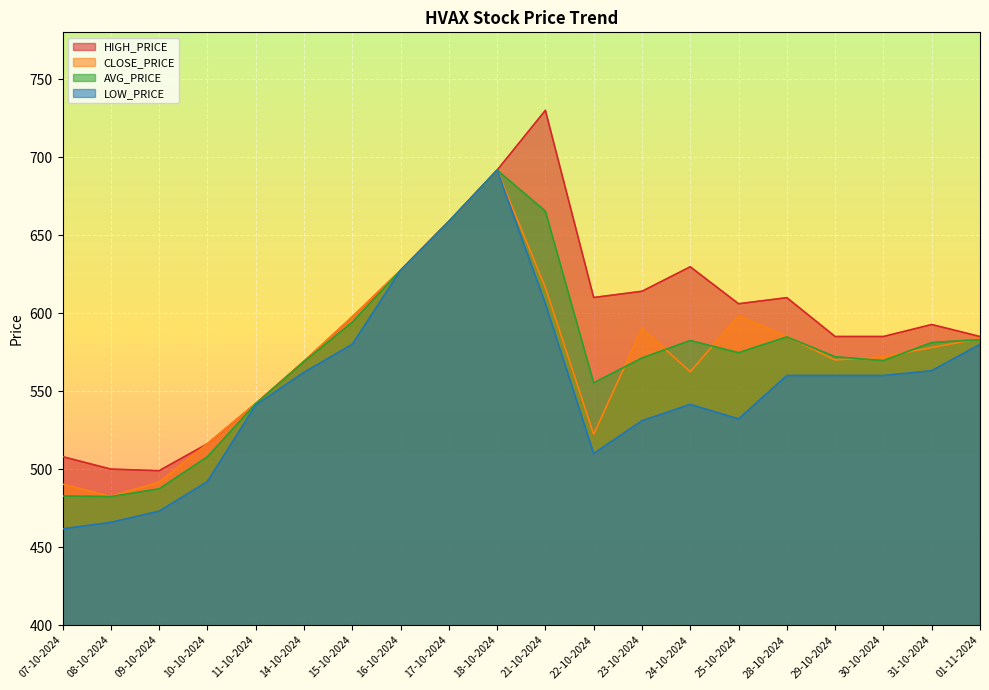

How many distinct data groups are displayed?

4